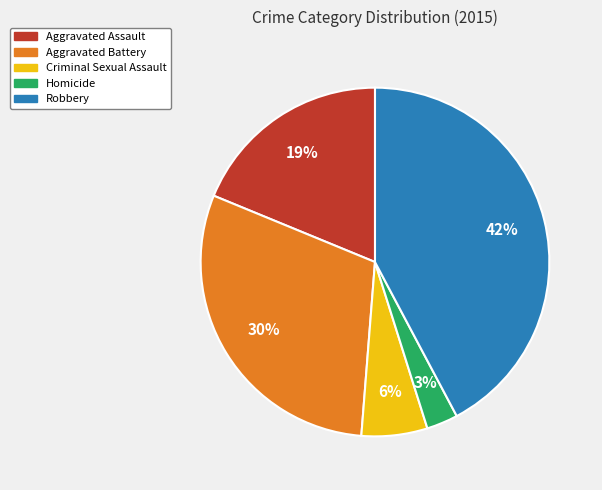

Which has a higher value, Homicide or Criminal Sexual Assault?

Criminal Sexual Assault